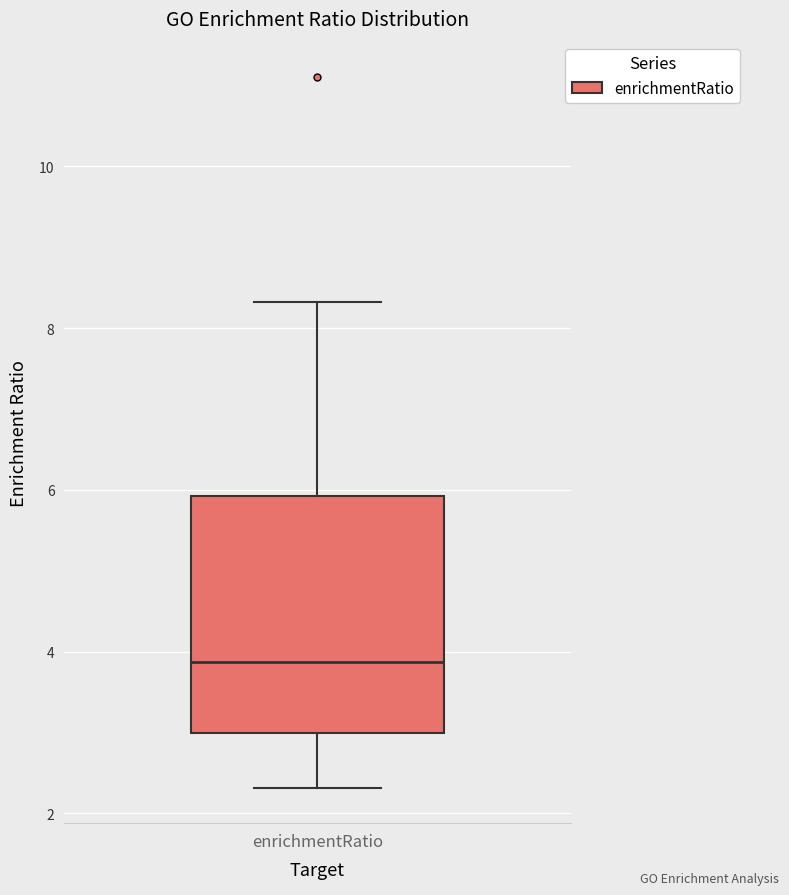

Read this box plot against the y-axis: the position of the median line, the range covered by the box, and the ends of both whiskers. The values are not printed on the chart, so give them approximately, as read against the axis.

median 3.8, box 3.0 to 6.0, whiskers 2.4 to 8.4